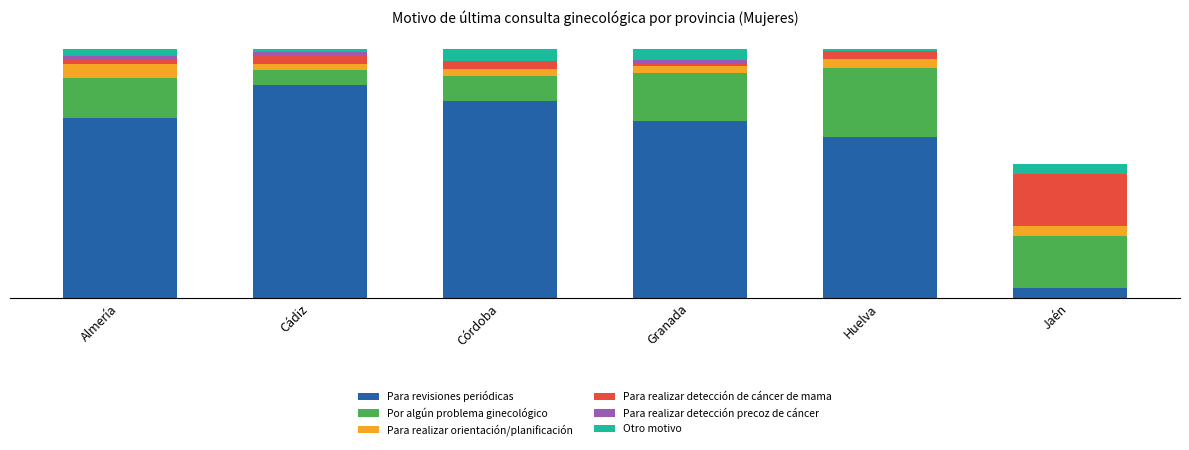

Are the bars grouped side by side (vs. stacked)?

No